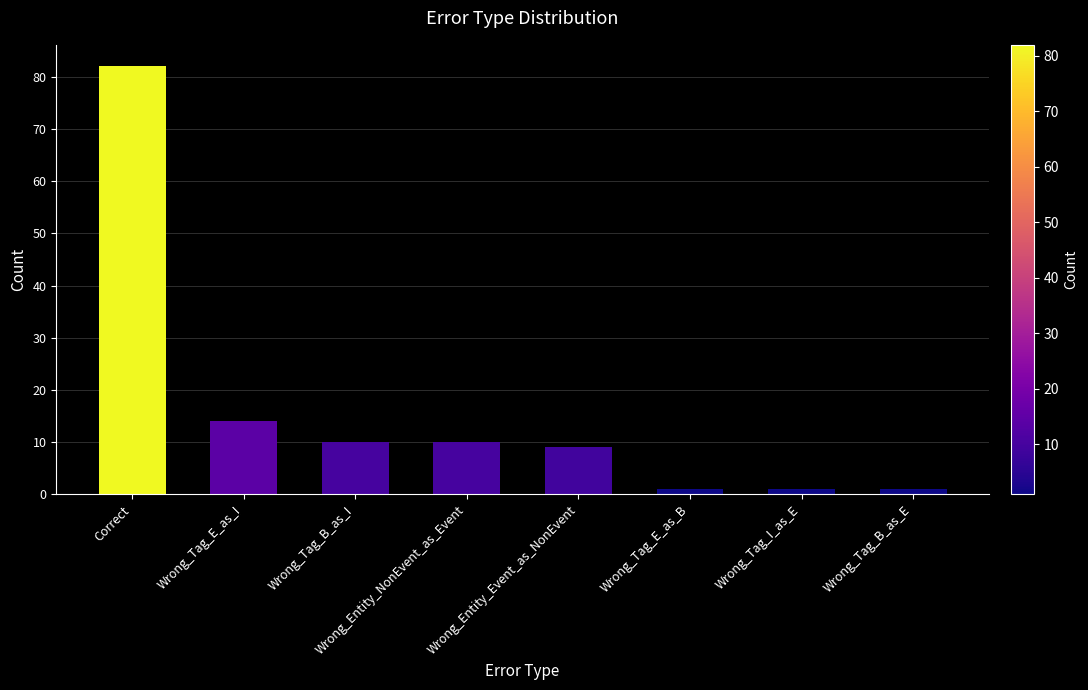

Is it true that the value at Correct is 82?

True